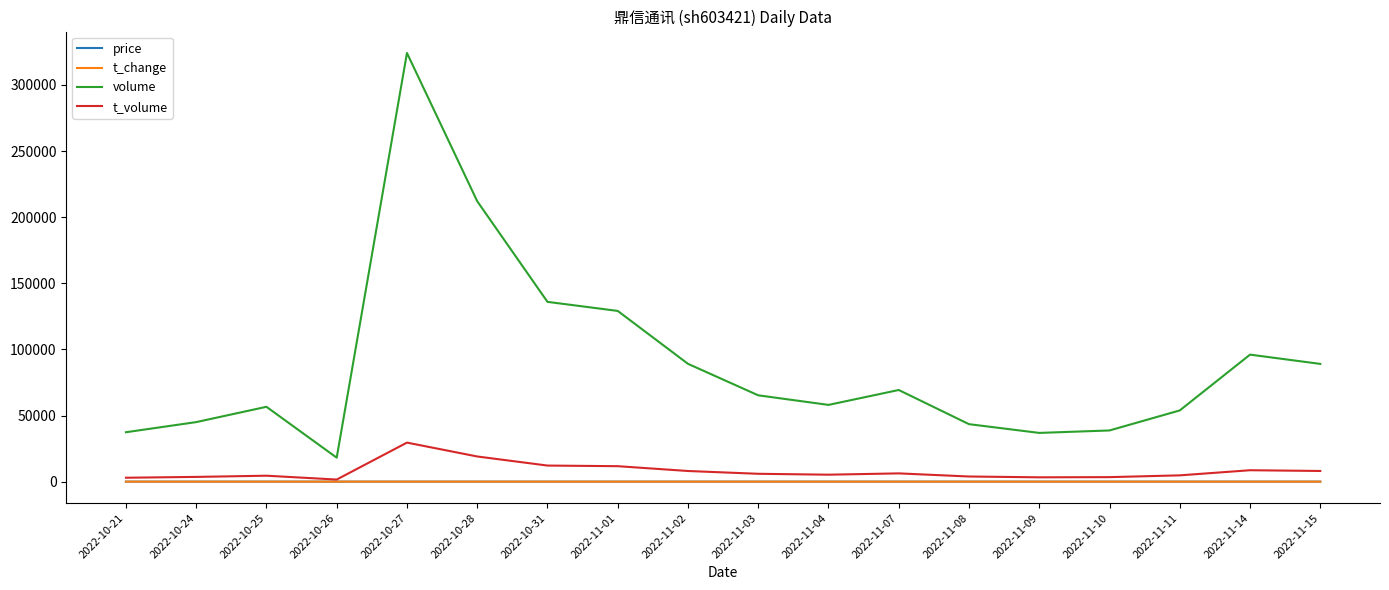

Which series has the largest range (max minus min)?

volume